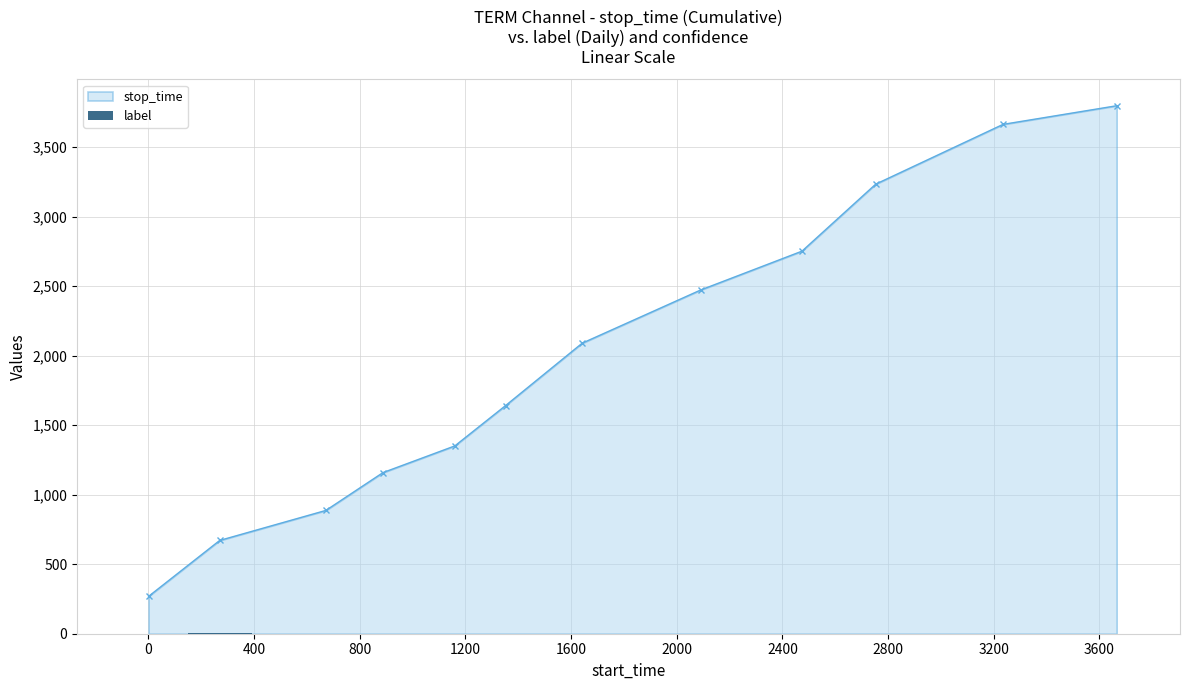

How many bars are there in total?

12